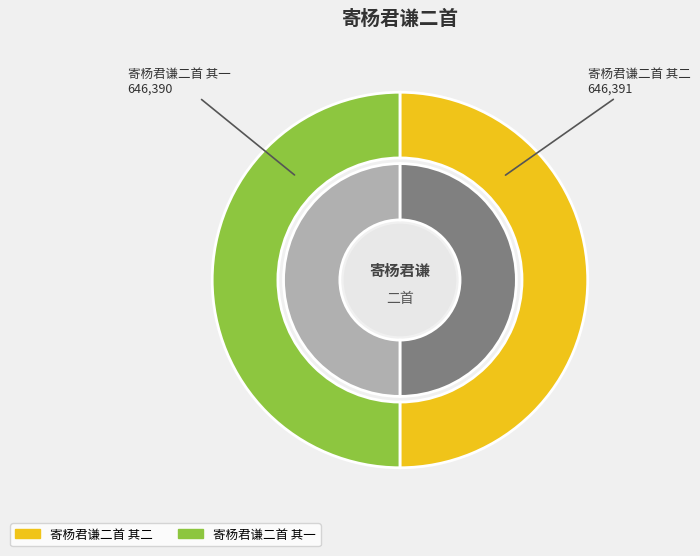

What percentage is the 寄杨君谦二首 其一 slice, to the nearest percent?

50%